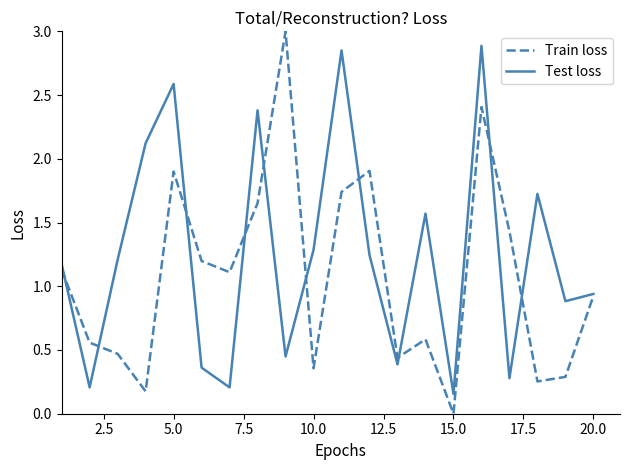

Which series has the largest total across all categories?

Test loss